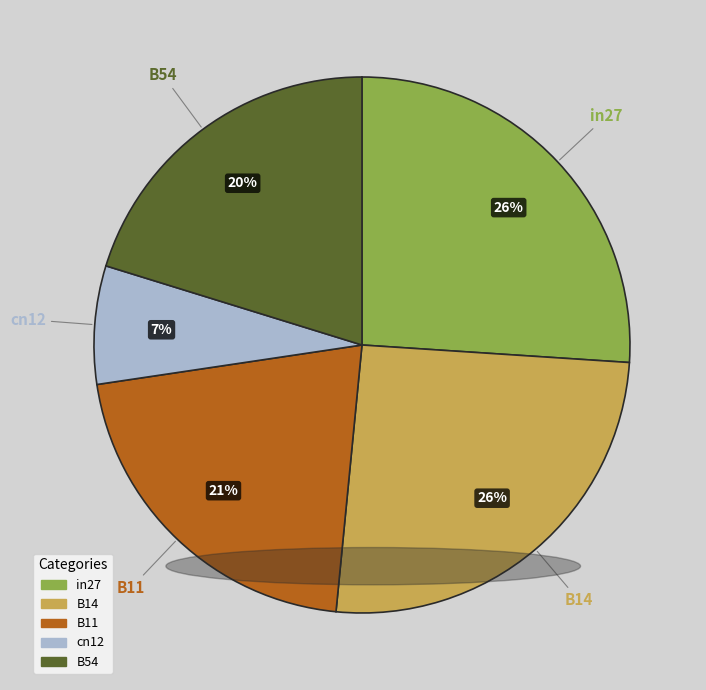

Does B54 account for over 50% of the chart?

No